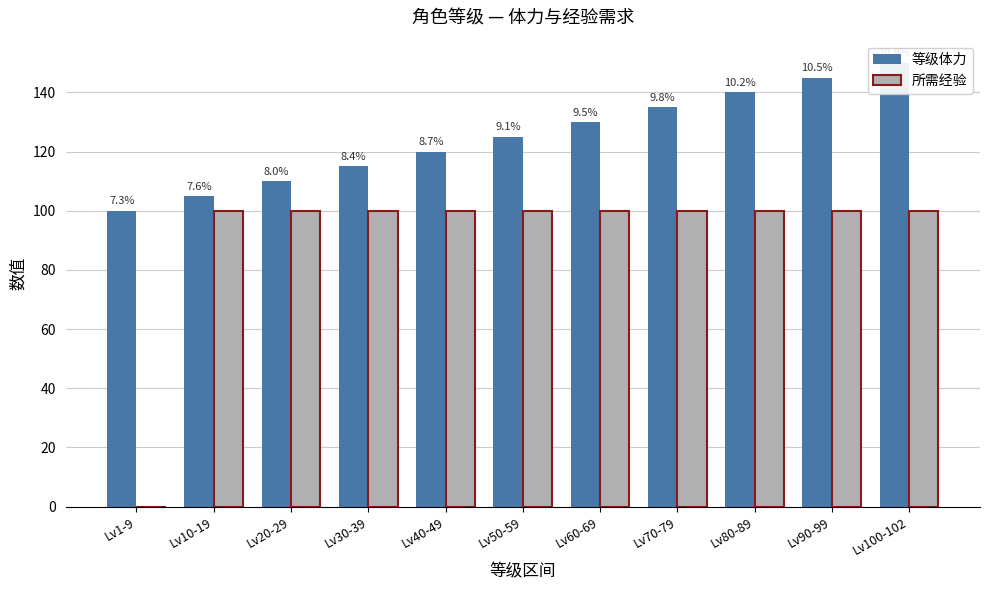

What is the total value across all series at Lv10-19?

205